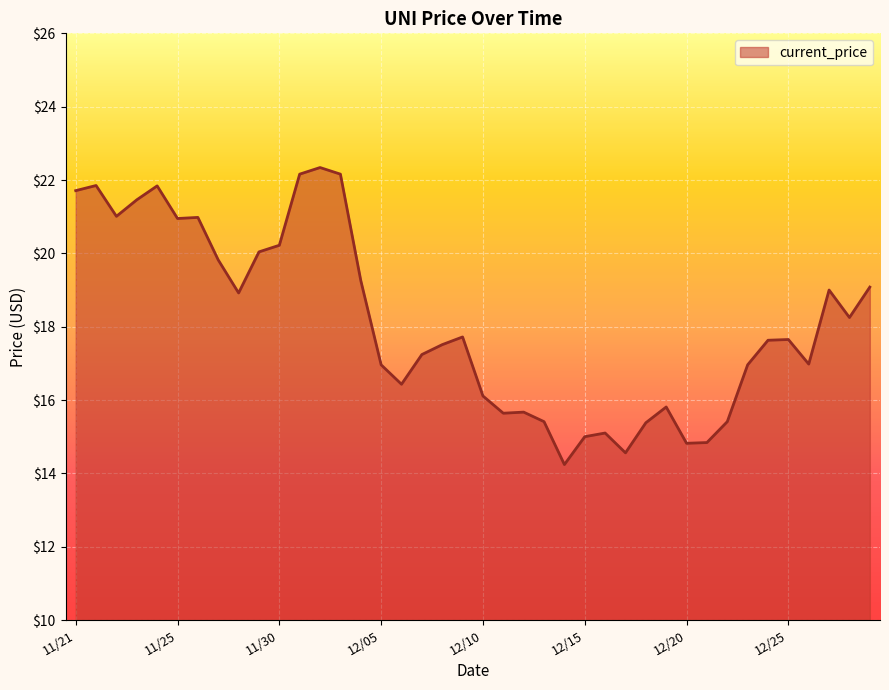

What is the smallest value displayed?

14.2